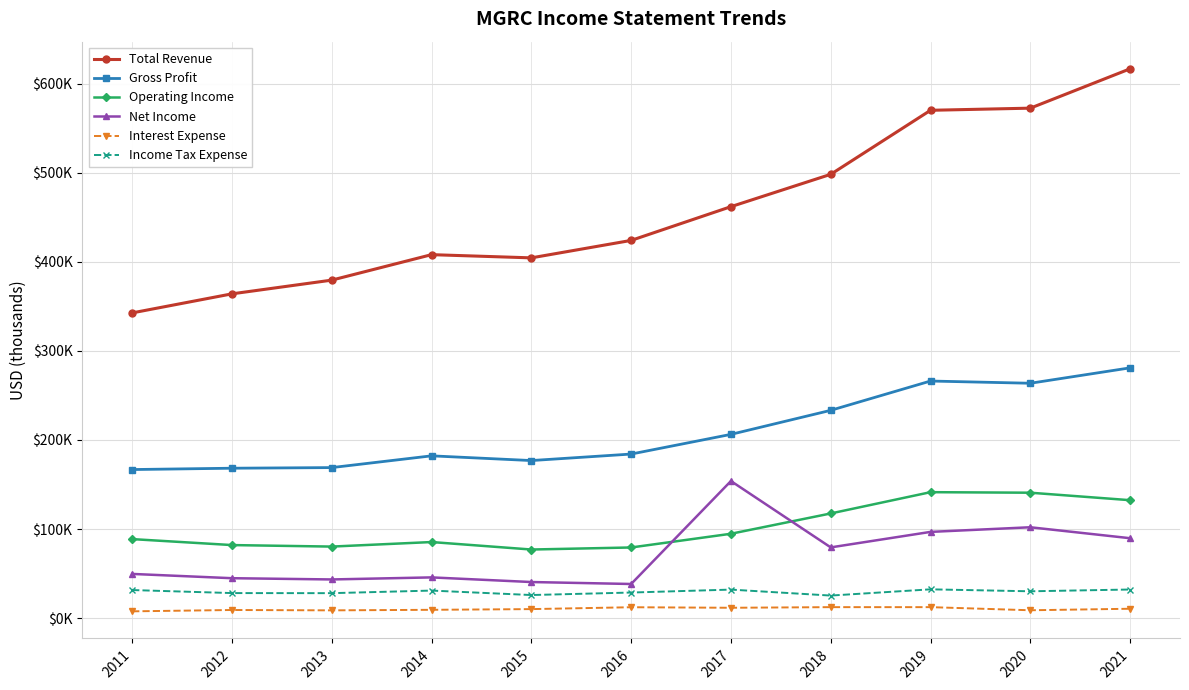

What is the difference between the maximum and minimum values in the Total Revenue series?

274100